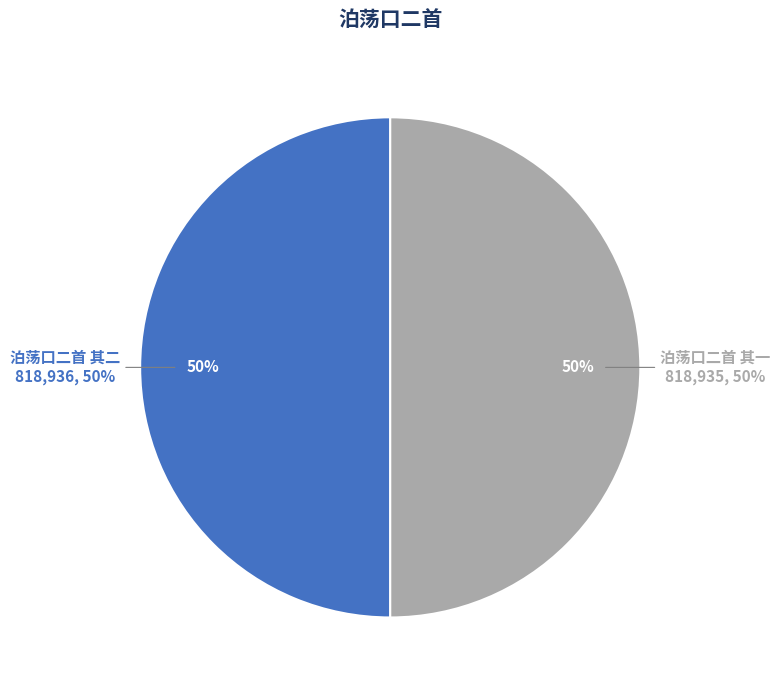

Does 泊荡口二首 其一 account for over 50% of the chart?

No